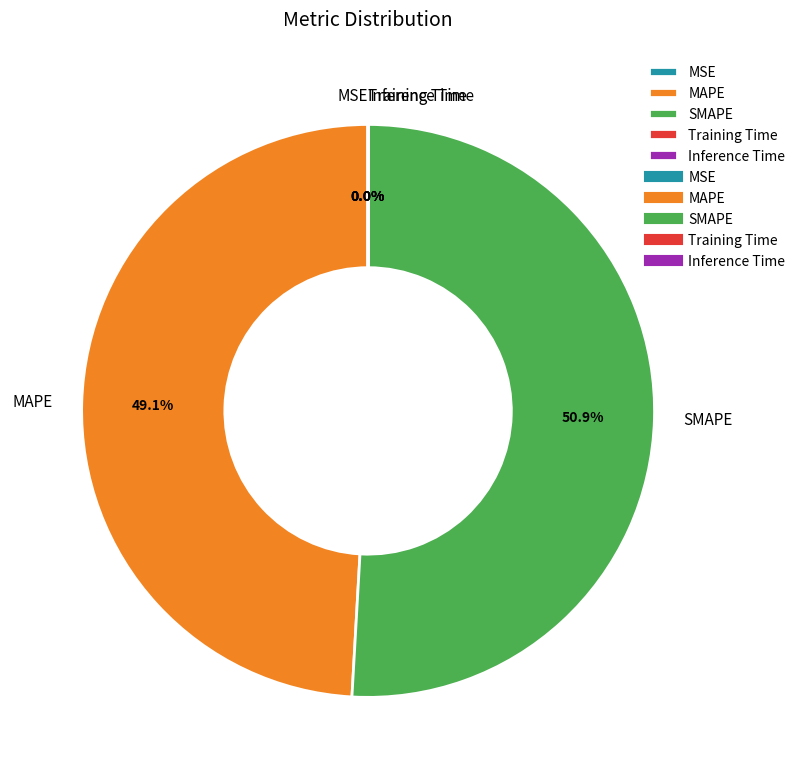

How much of the chart is everything except SMAPE?

49.1%